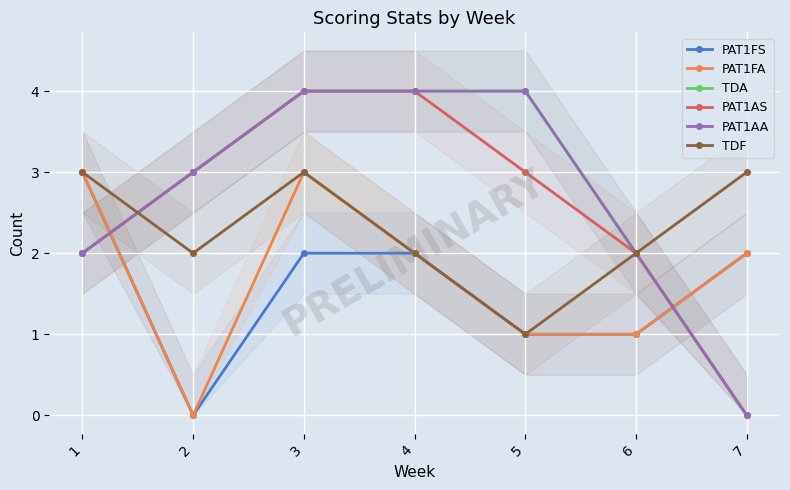

True or false: PAT1AS and TDF cross at least once.

True